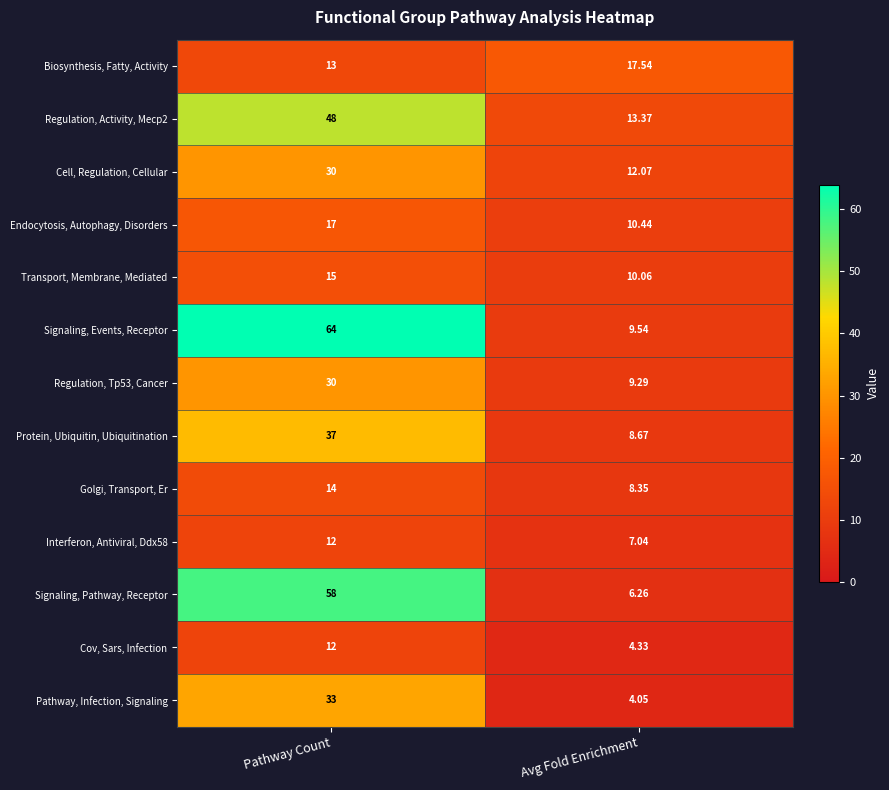

What is the maximum value shown in the chart?

64.0